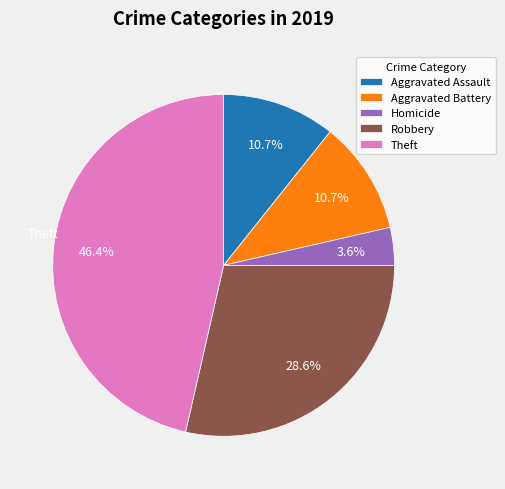

Does any single category account for the majority?

No